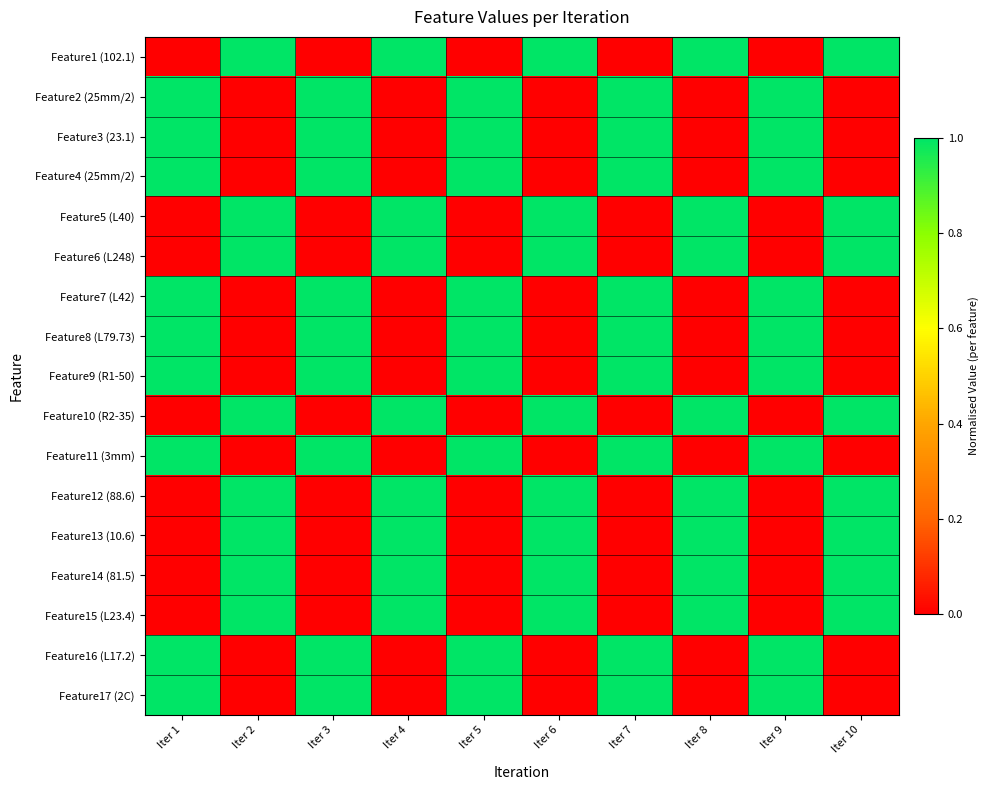

At how many categories does at least one series exceed 0?

10